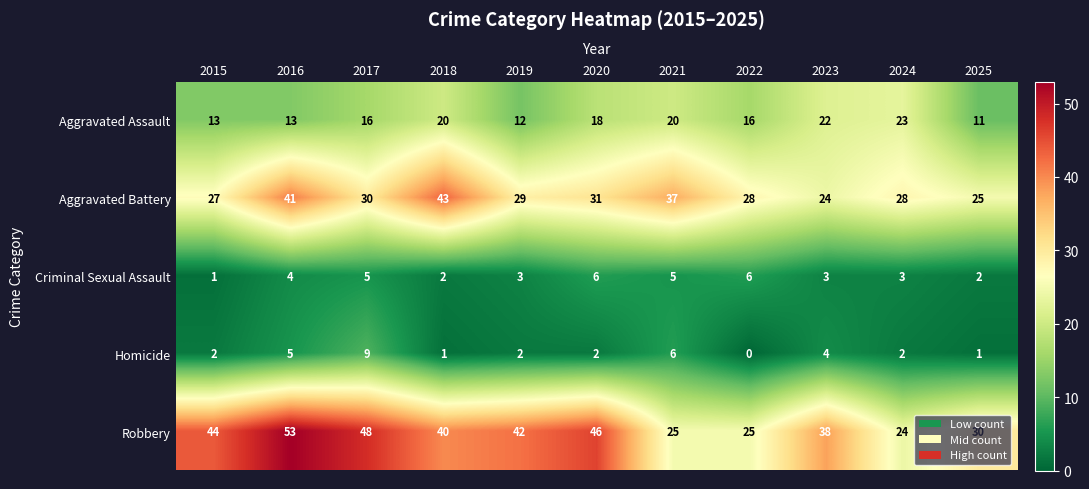

At 2024, list the series in order from largest to smallest.

Aggravated Battery, Robbery, Aggravated Assault, Criminal Sexual Assault, Homicide